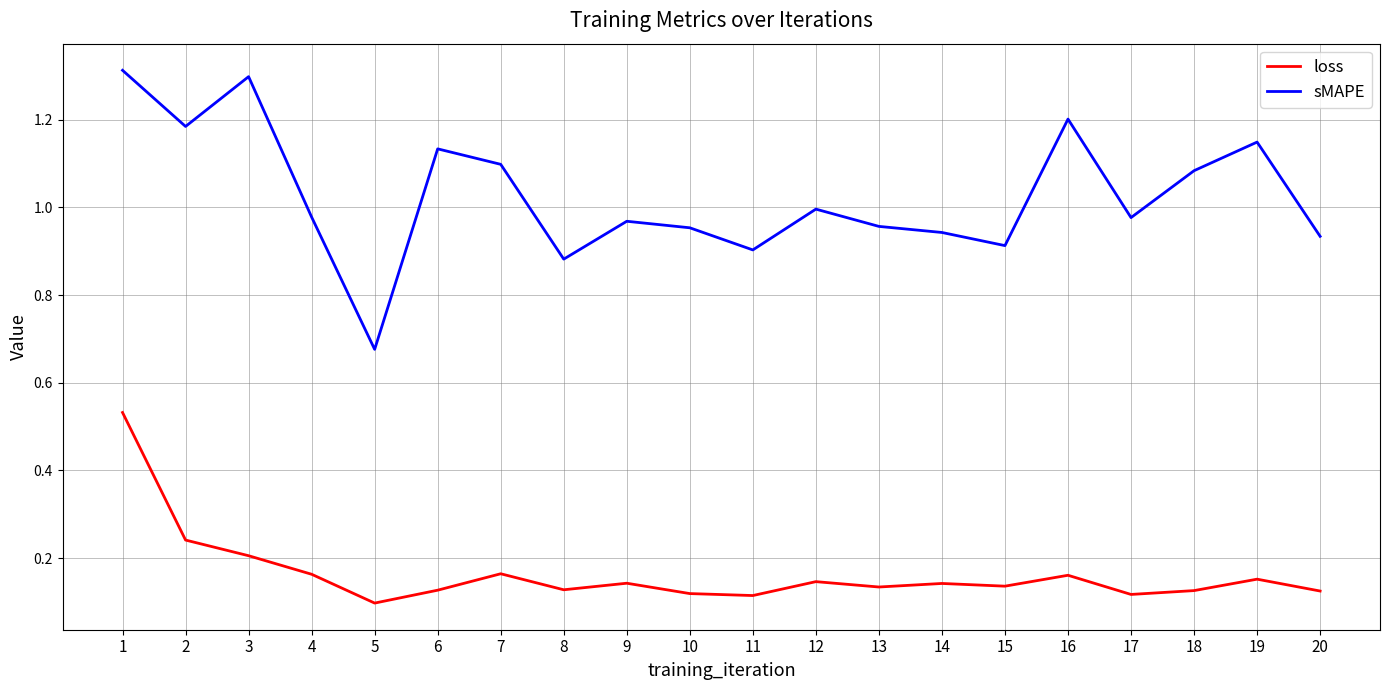

The value of loss at 8 is 0.1. True or false?

True